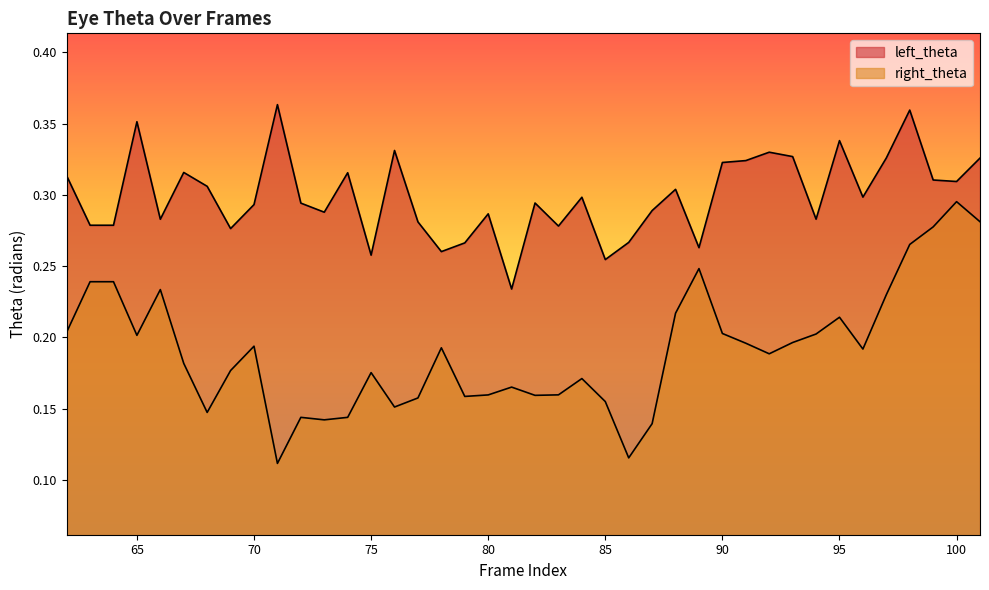

What is the average value of the right_theta series?

0.2